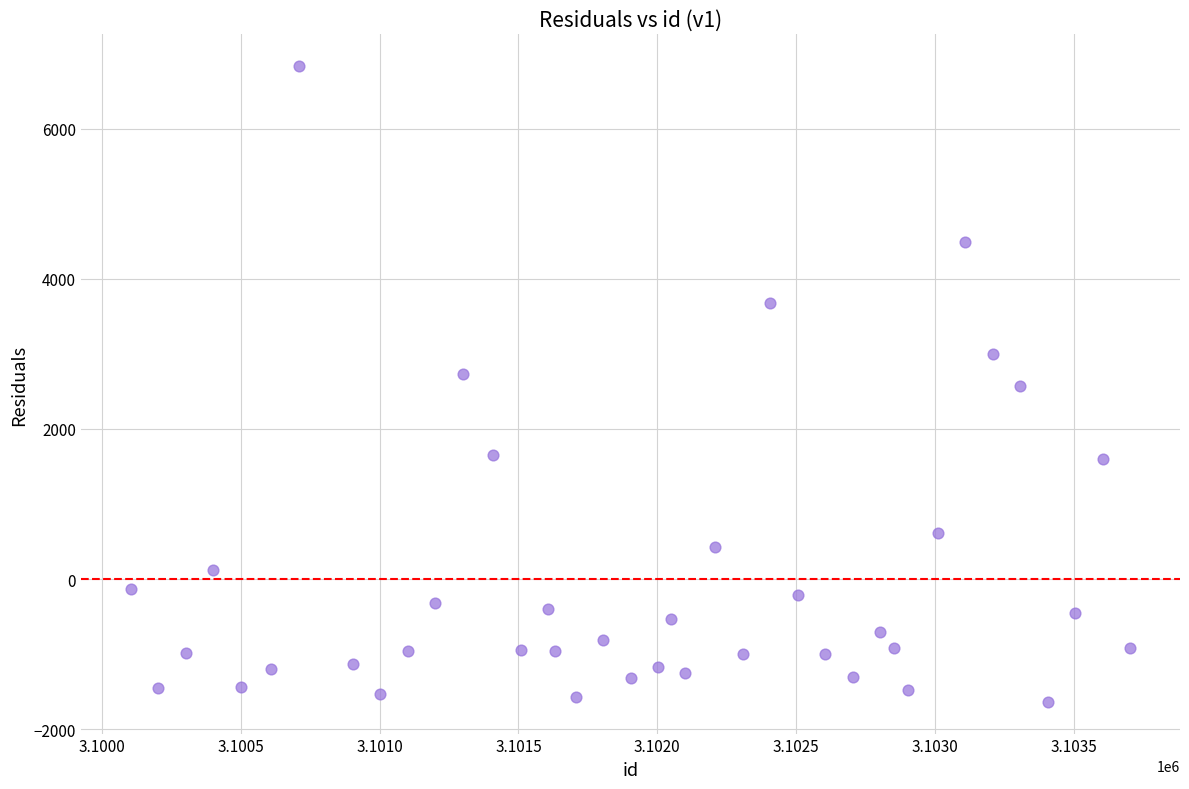

What is the range of X values (max minus min)?

3598.0